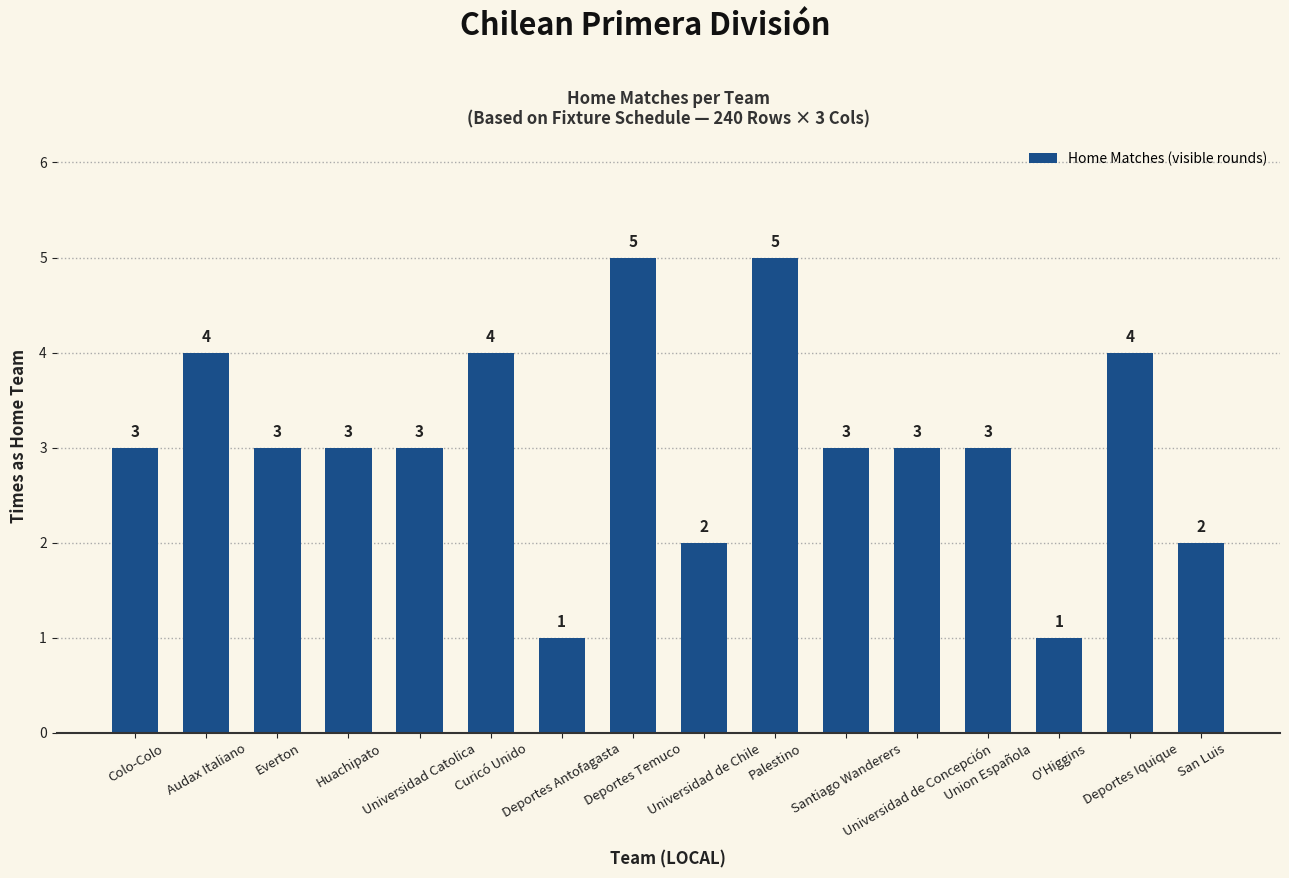

What is the difference between the maximum and minimum values?

4